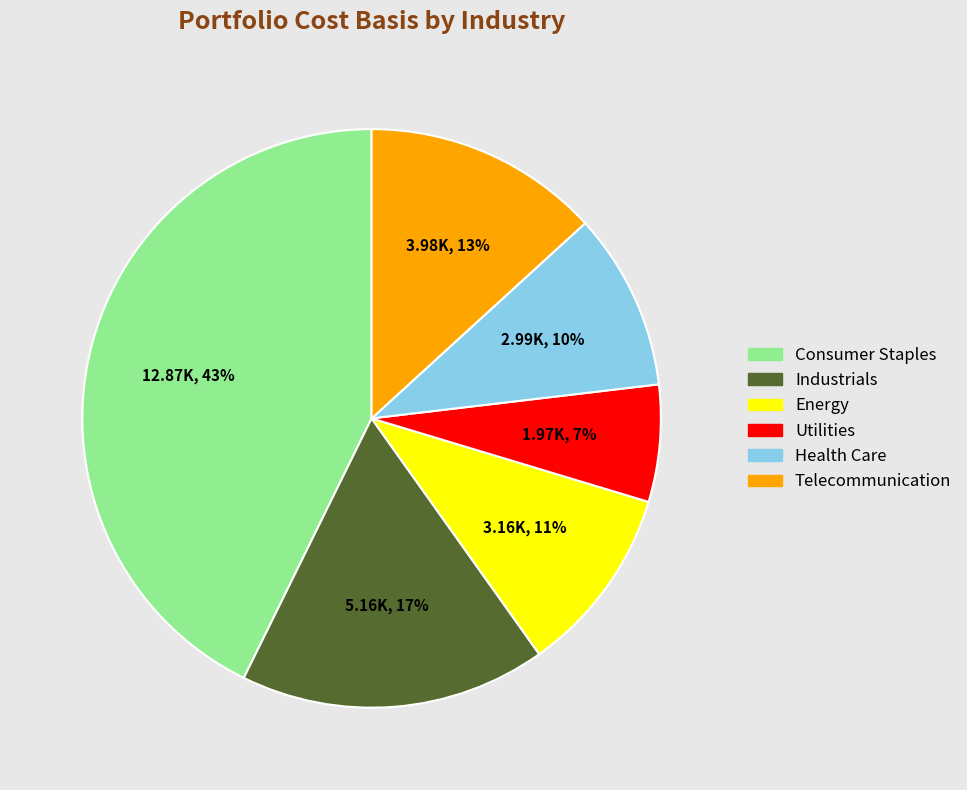

Is Utilities the majority of the pie?

No